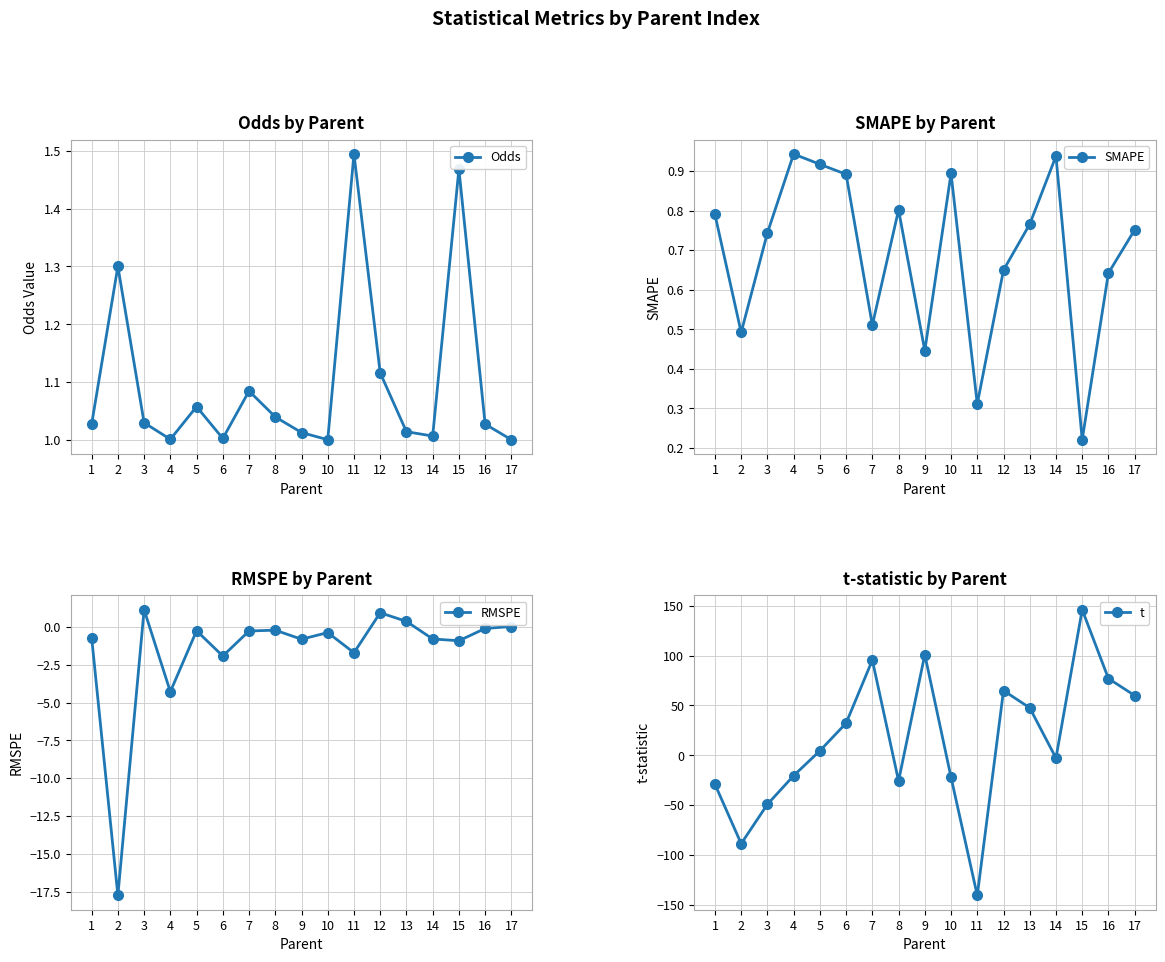

The RMSPE series shows -0.7 at 1. True or false?

True